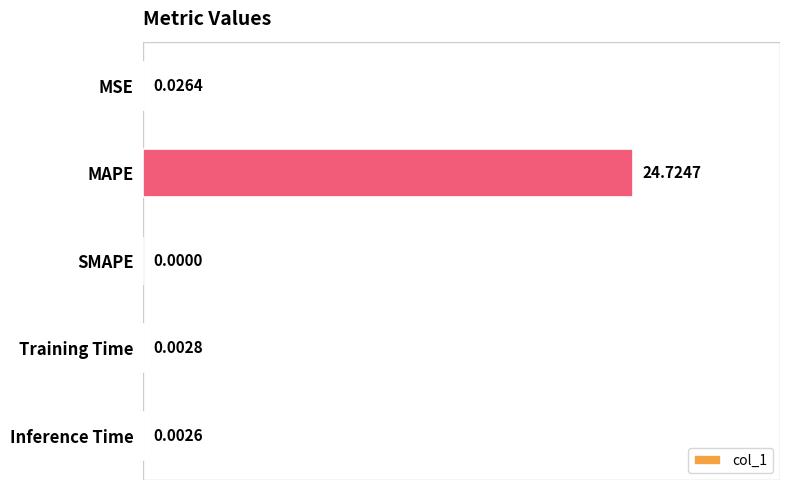

What is the sum of all values?

24.8